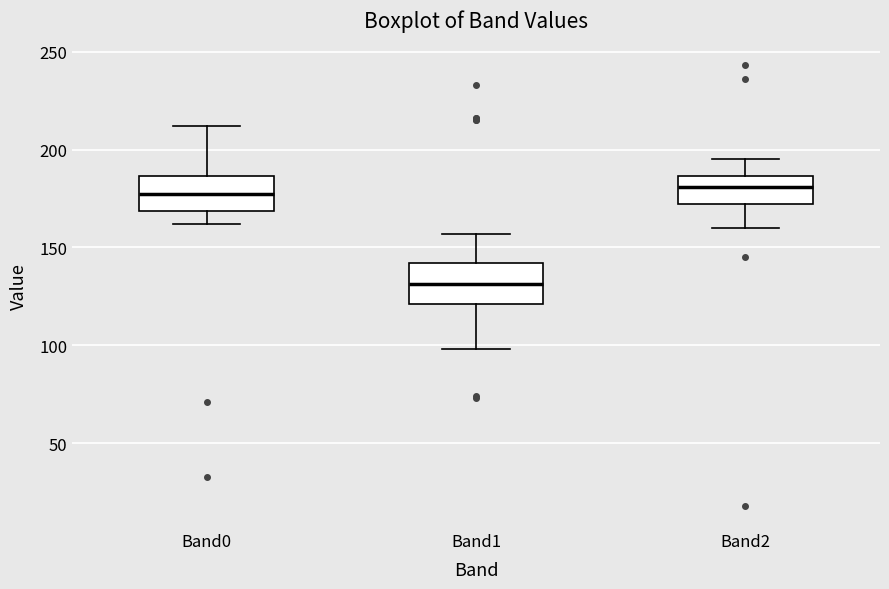

Reading left to right, read every box against the y-axis: the position of its median line, the range the box covers, and the ends of its whiskers. The values are not printed on the chart, so give them approximately, as read against the axis.

Band0: median 180, box 170 to 185, whiskers 160 to 210
Band1: median 130, box 120 to 140, whiskers 100 to 155
Band2: median 180, box 170 to 185, whiskers 160 to 195